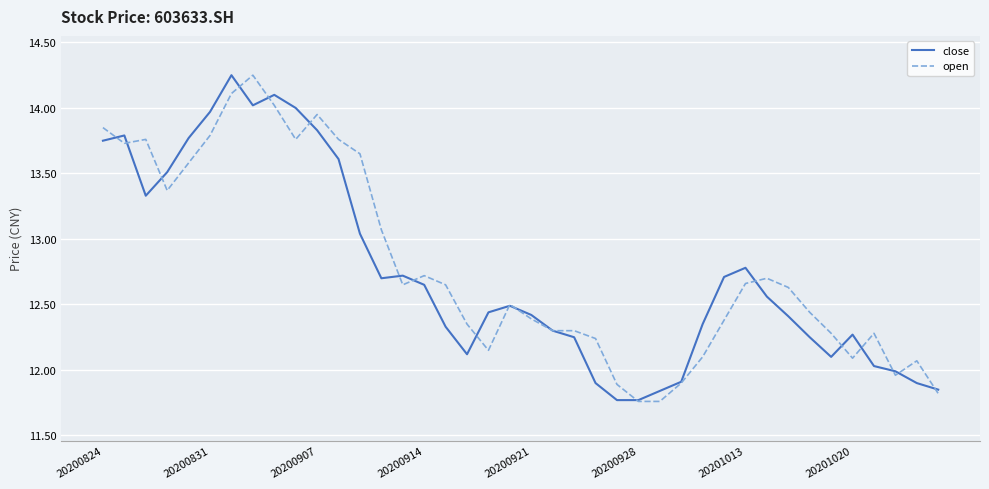

What is the sum of all open values?

511.6